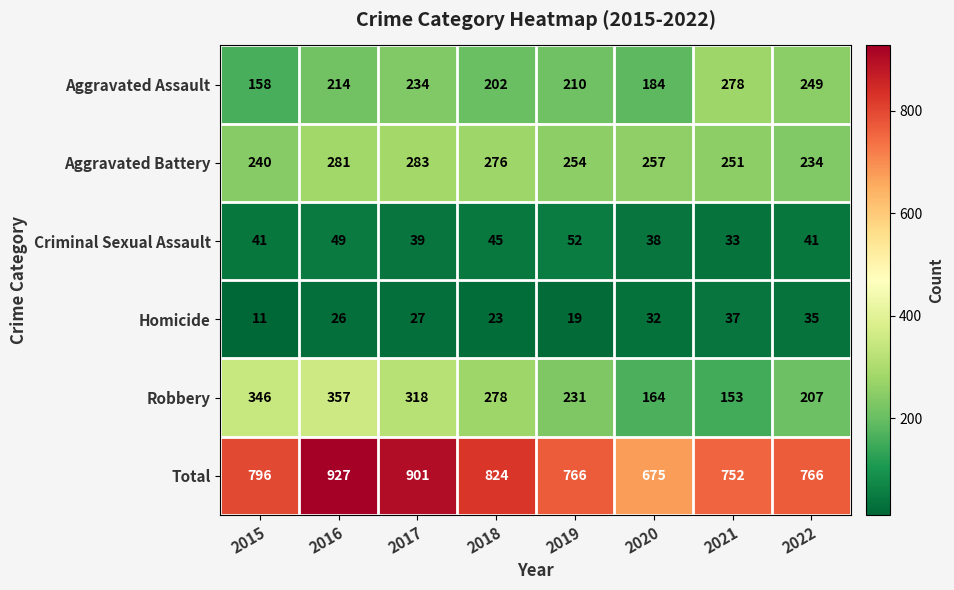

Rank the series at 2018 from lowest to highest value.

Homicide, Criminal Sexual Assault, Aggravated Assault, Aggravated Battery, Robbery, Total